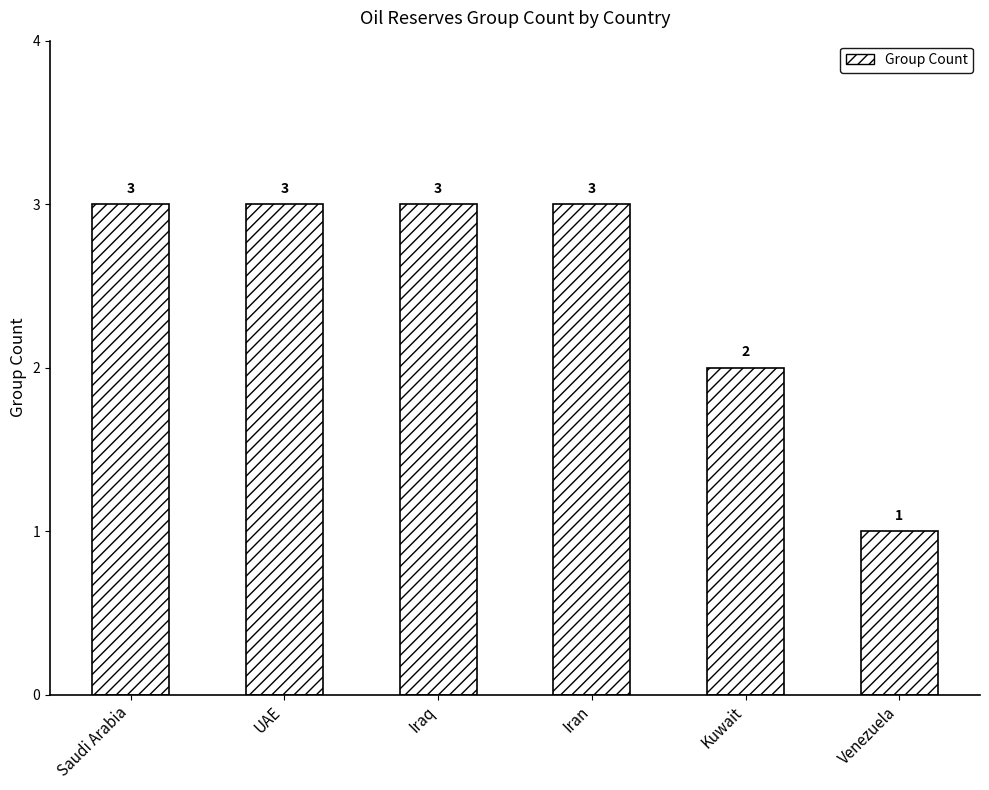

The chart shows a value of 5 at Iraq. True or false?

False